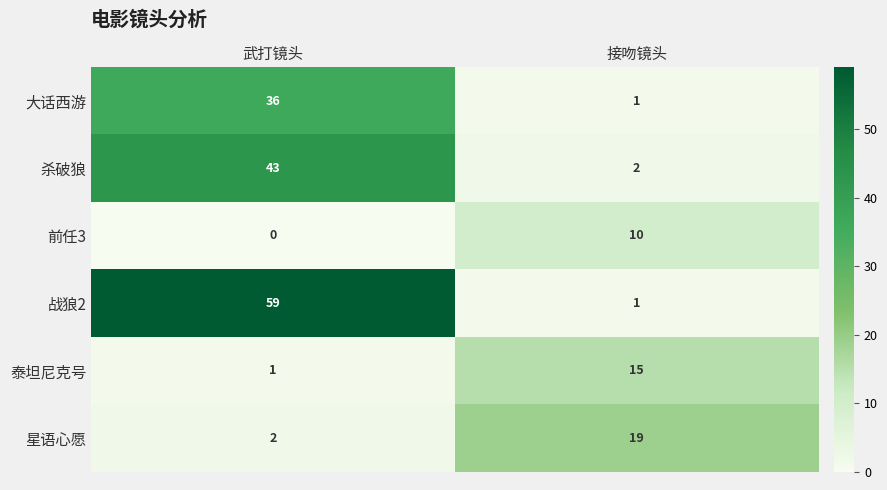

How many values in the 战狼2 series are below 59?

1